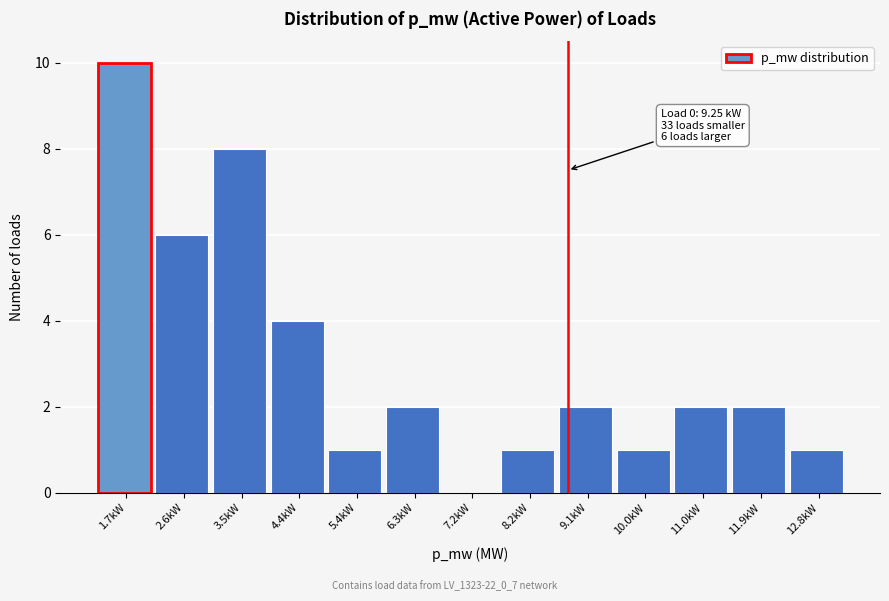

Reading left to right, what are all the values shown in this chart?

1.7kW=10	2.6kW=6	3.5kW=8	4.4kW=4	5.4kW=1	6.3kW=2	7.2kW=0	8.2kW=1	9.1kW=2	10.0kW=1	11.0kW=2	11.9kW=2	12.8kW=1